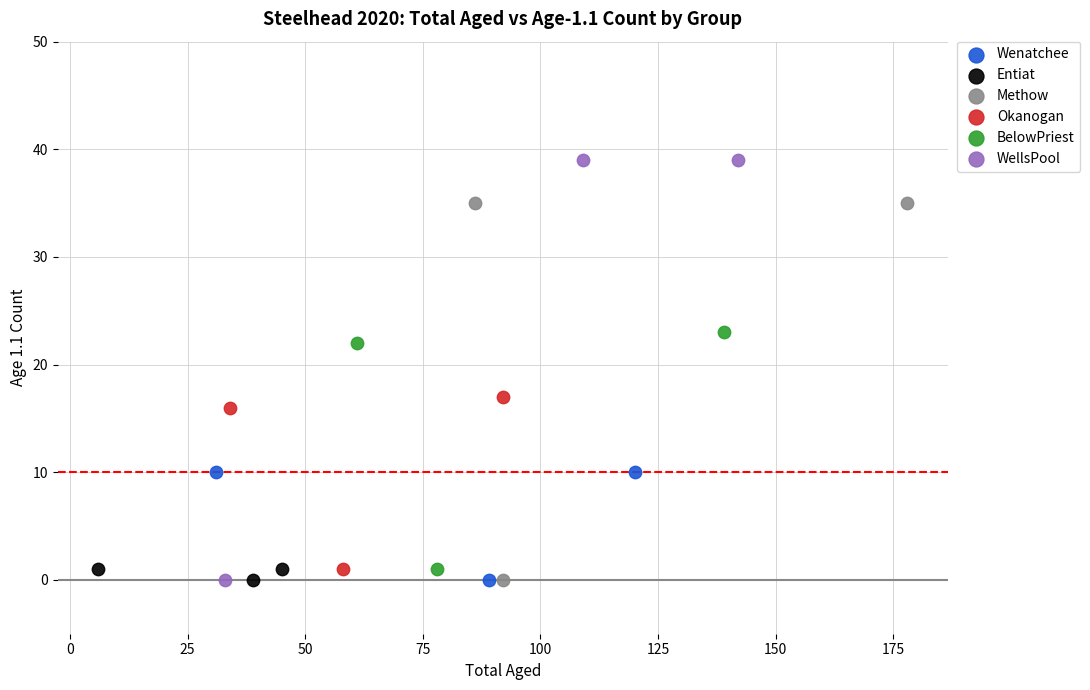

What are all the series names shown in the legend?

Wenatchee, Entiat, Methow, Okanogan, BelowPriest, WellsPool